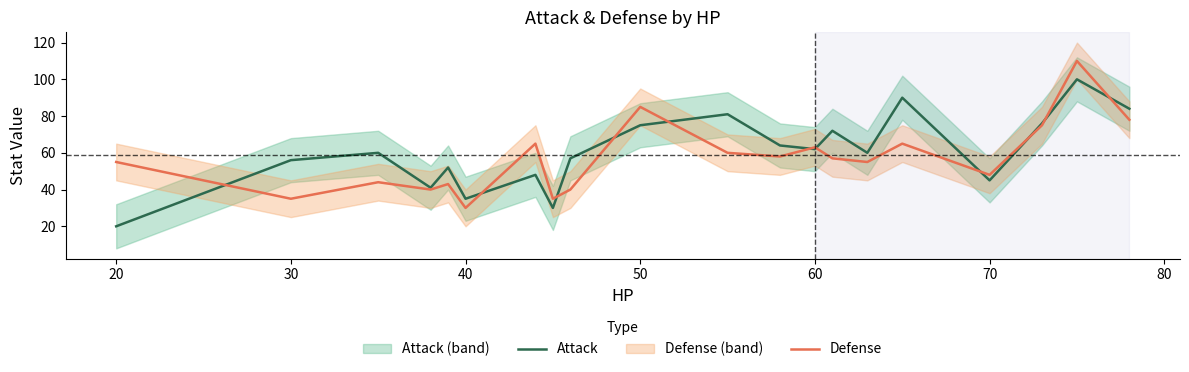

How many lines are shown in the chart?

2